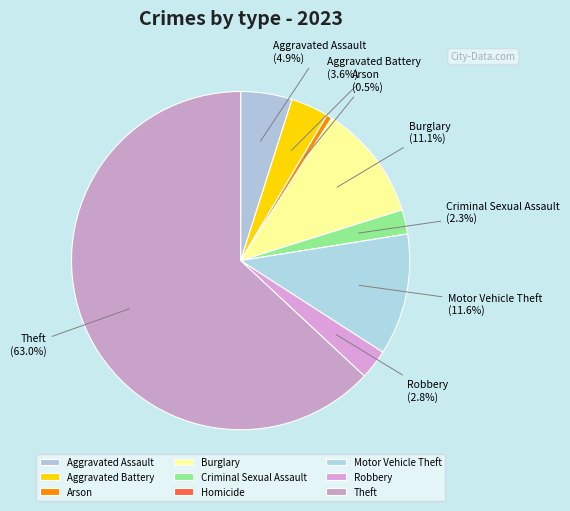

Count the number of slices in the pie.

9